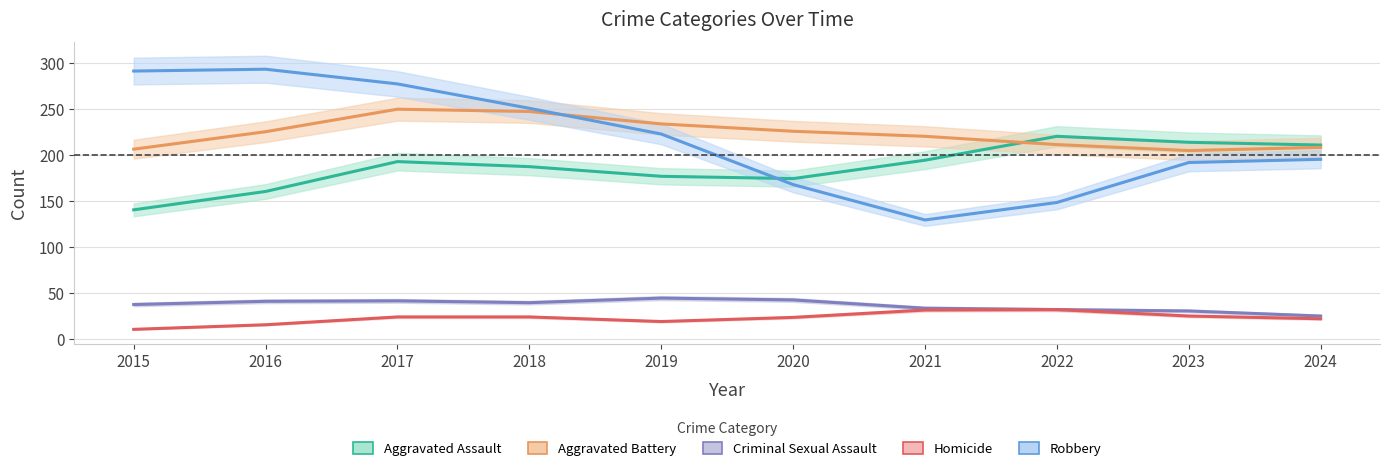

How many lines are shown in the chart?

5